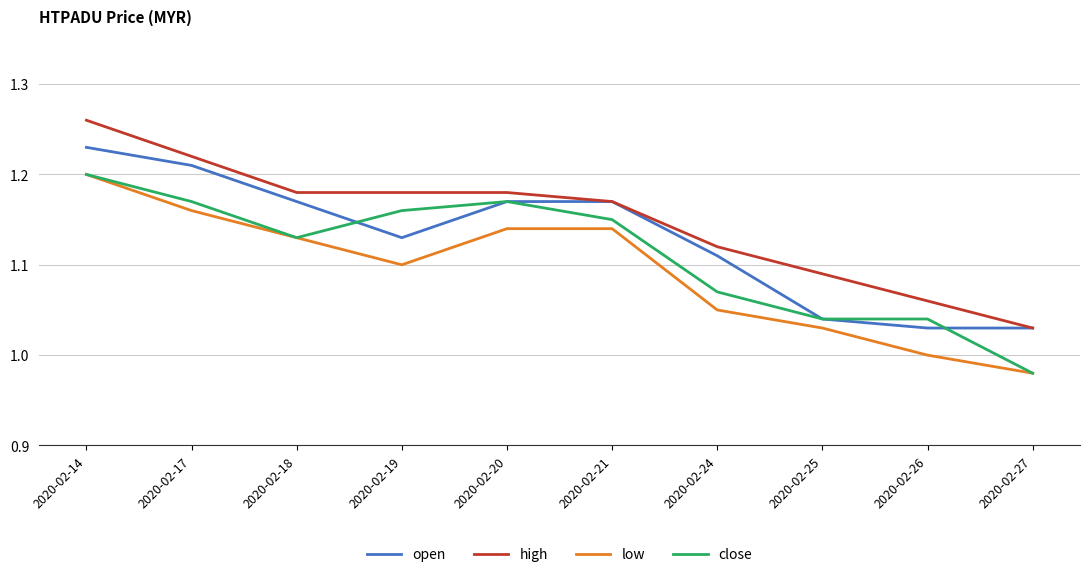

At how many categories does at least one series exceed 0?

10